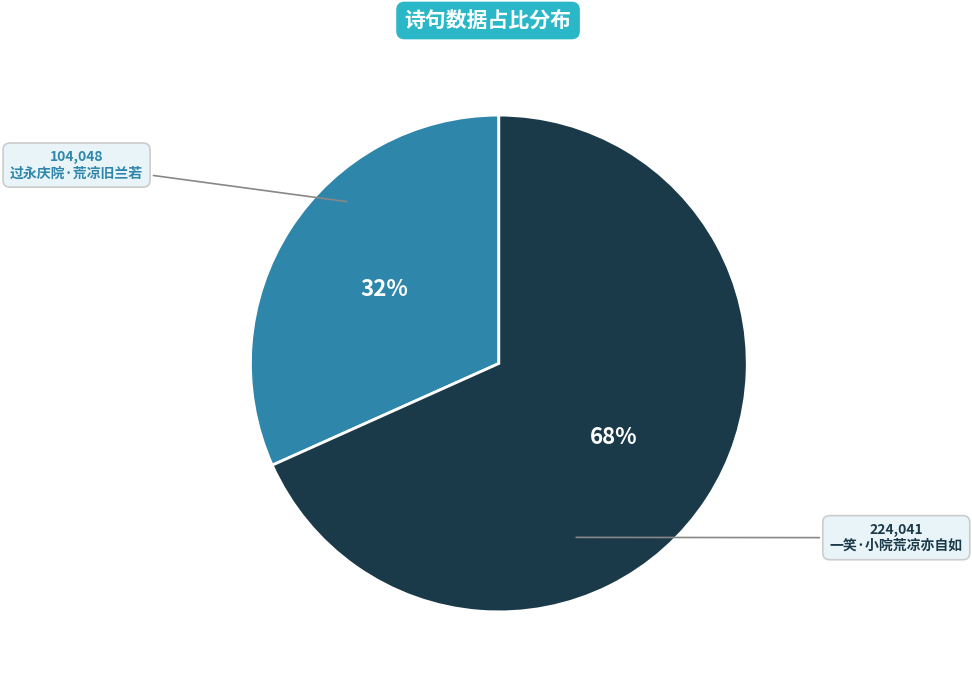

Count the number of slices in the pie.

2